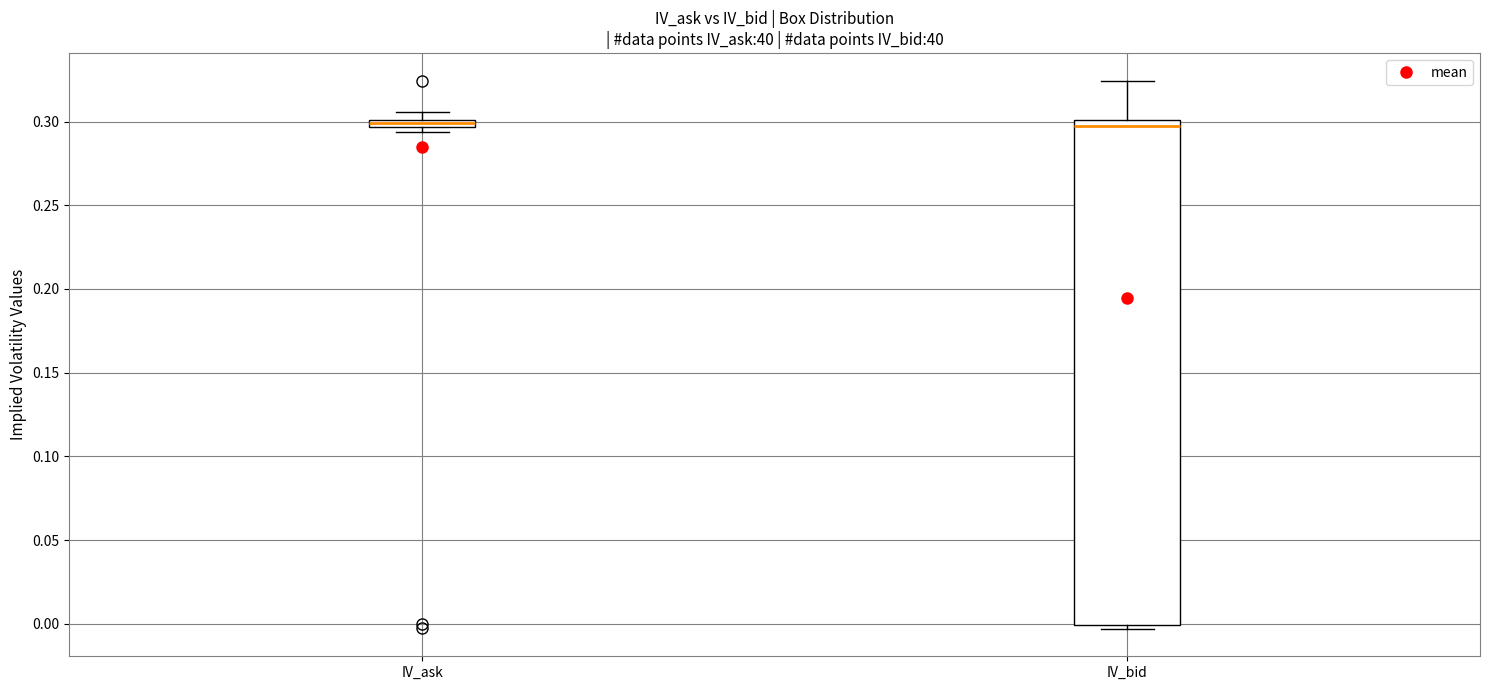

Where is the lower edge of the box for IV_bid on the y-axis? The values are not printed on the chart, so give them approximately, as read against the axis.

0.000